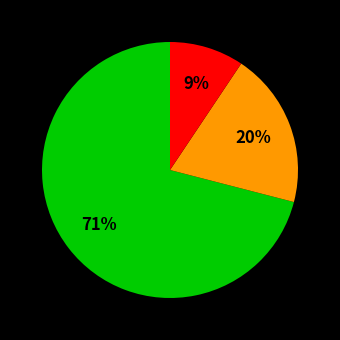

Is it true that medium is 20% of the pie?

True